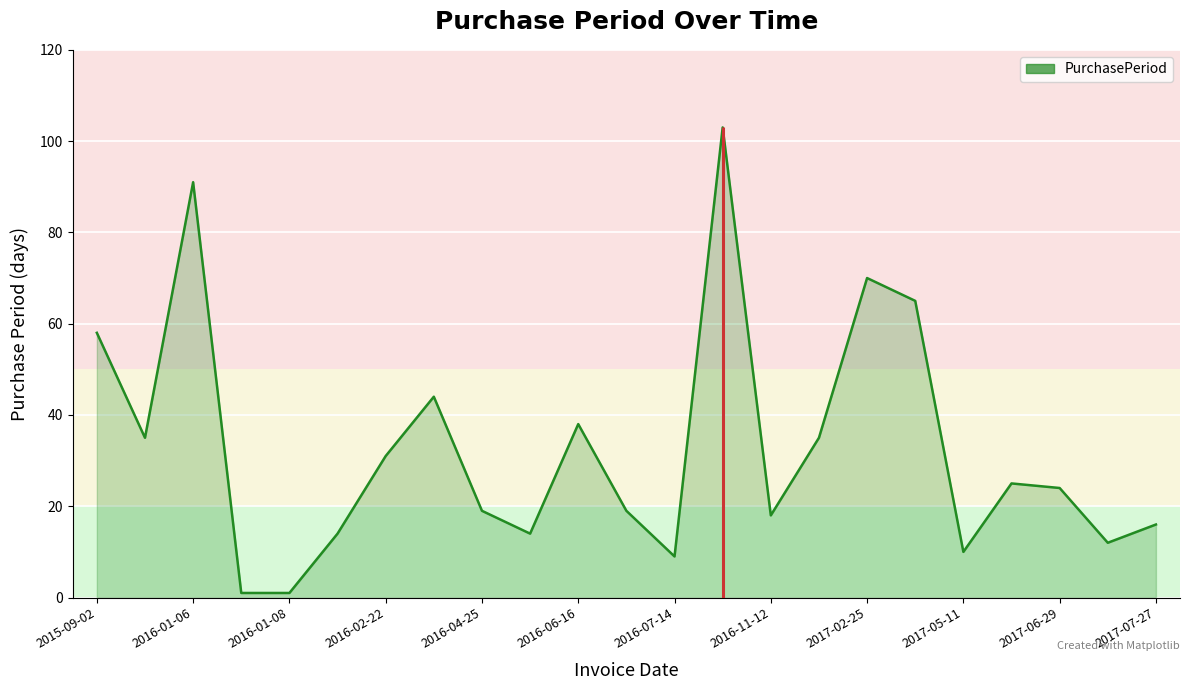

The value at 2017-05-11 is 22. True or false?

False